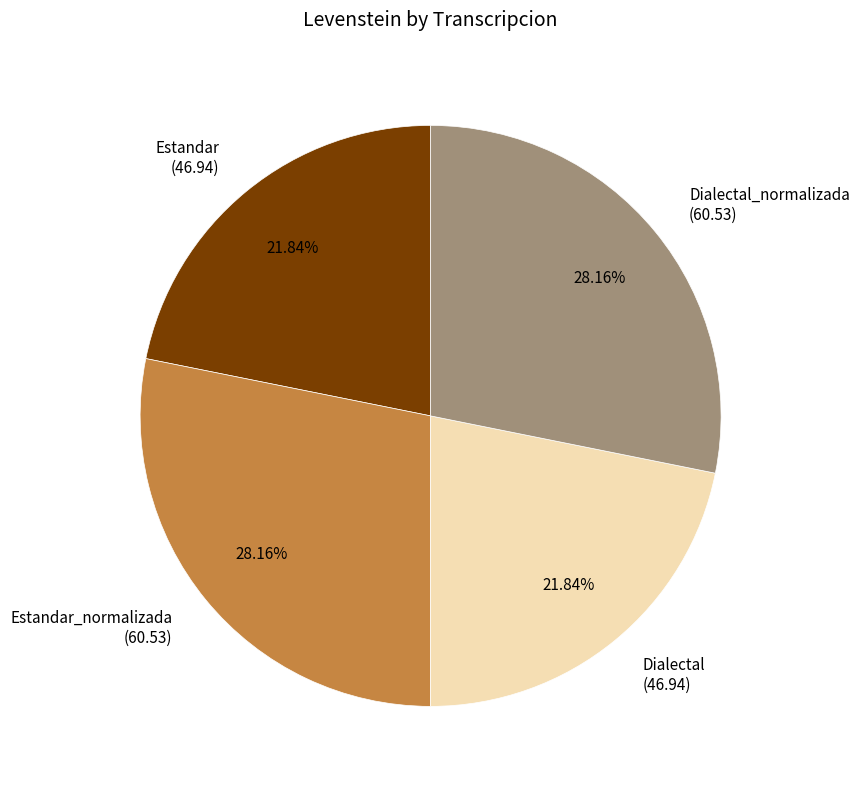

Which has a higher value, Estandar_normalizada or Estandar?

Estandar_normalizada